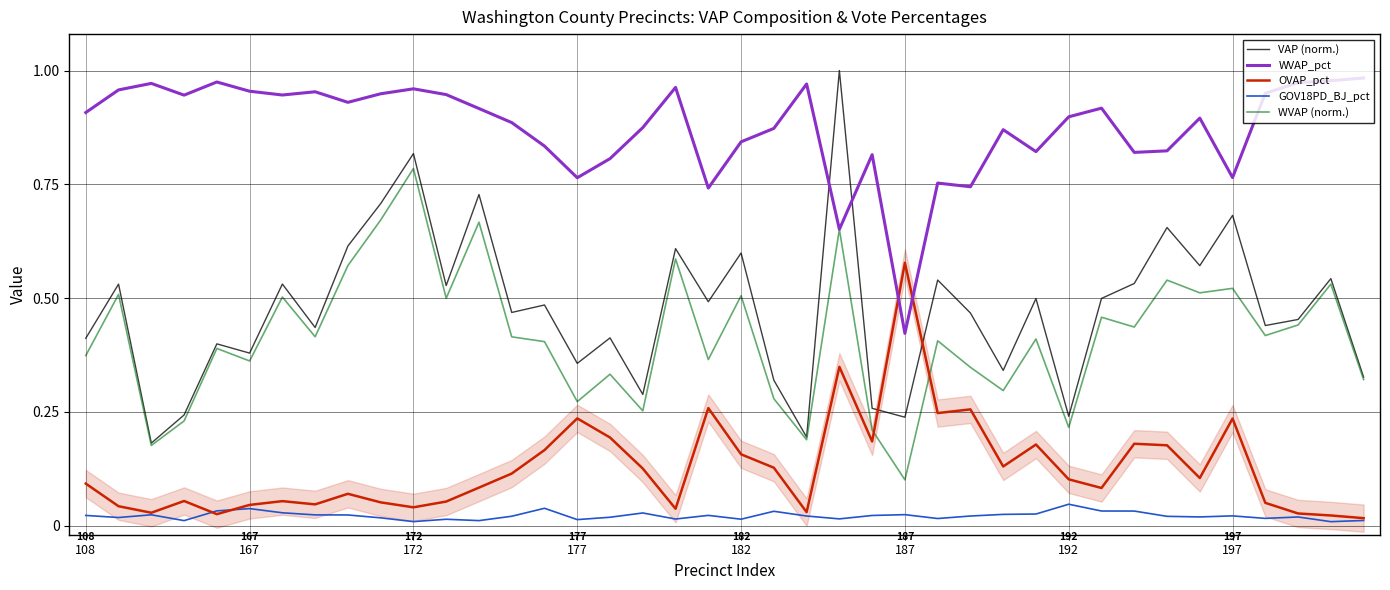

Rank the series by their maximum value, from highest to lowest.

VAP (norm.), WVAP_pct, WVAP (norm.), OVAP_pct, GOV18PD_BJ_pct